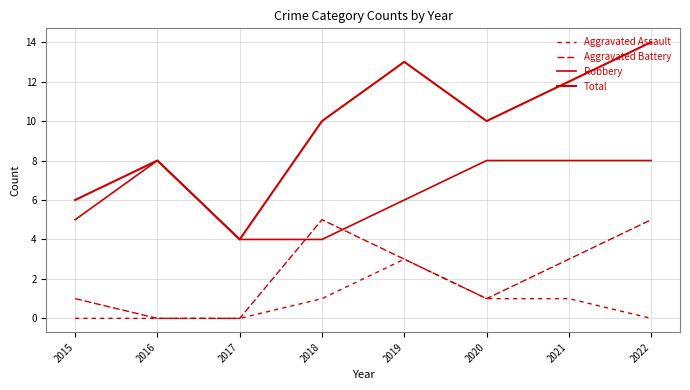

How many lines are shown in the chart?

4